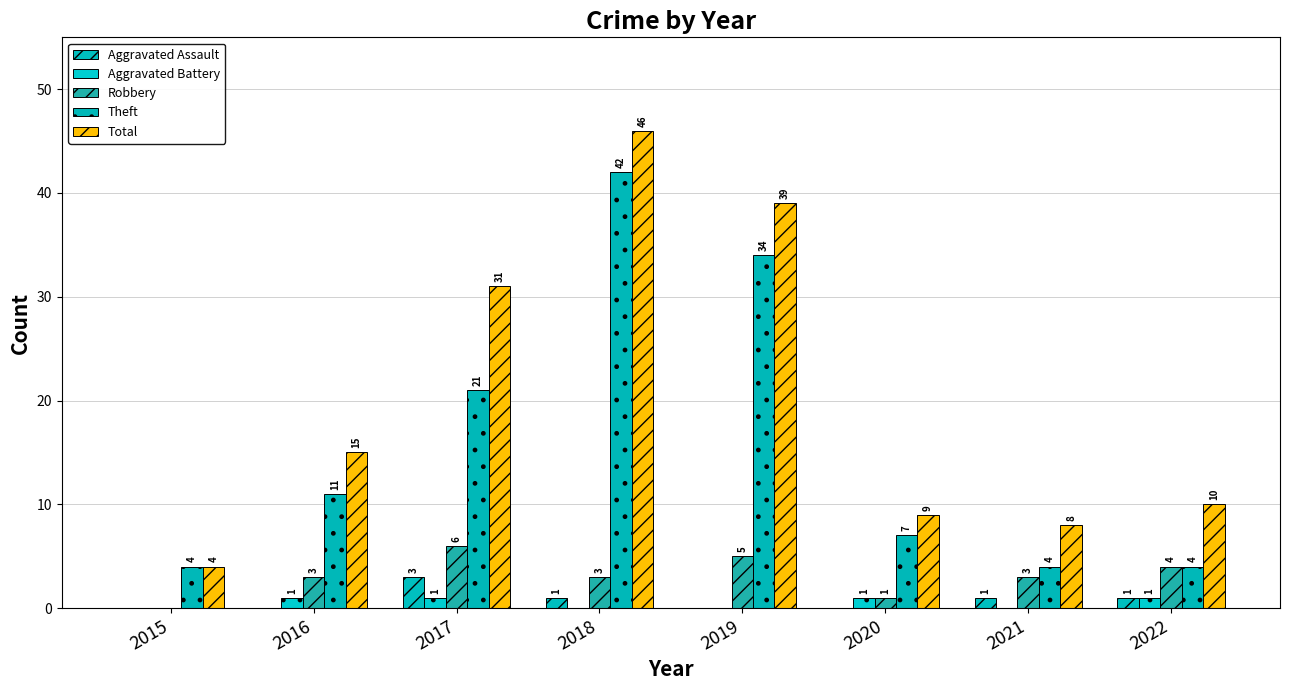

Reading right to left, what are all the values shown in this chart?

Aggravated Assault: 1	1	0	0	1	3	0	0
Aggravated Battery: 1	0	1	0	0	1	1	0
Robbery: 4	3	1	5	3	6	3	0
Theft: 4	4	7	34	42	21	11	4
Total: 10	8	9	39	46	31	15	4